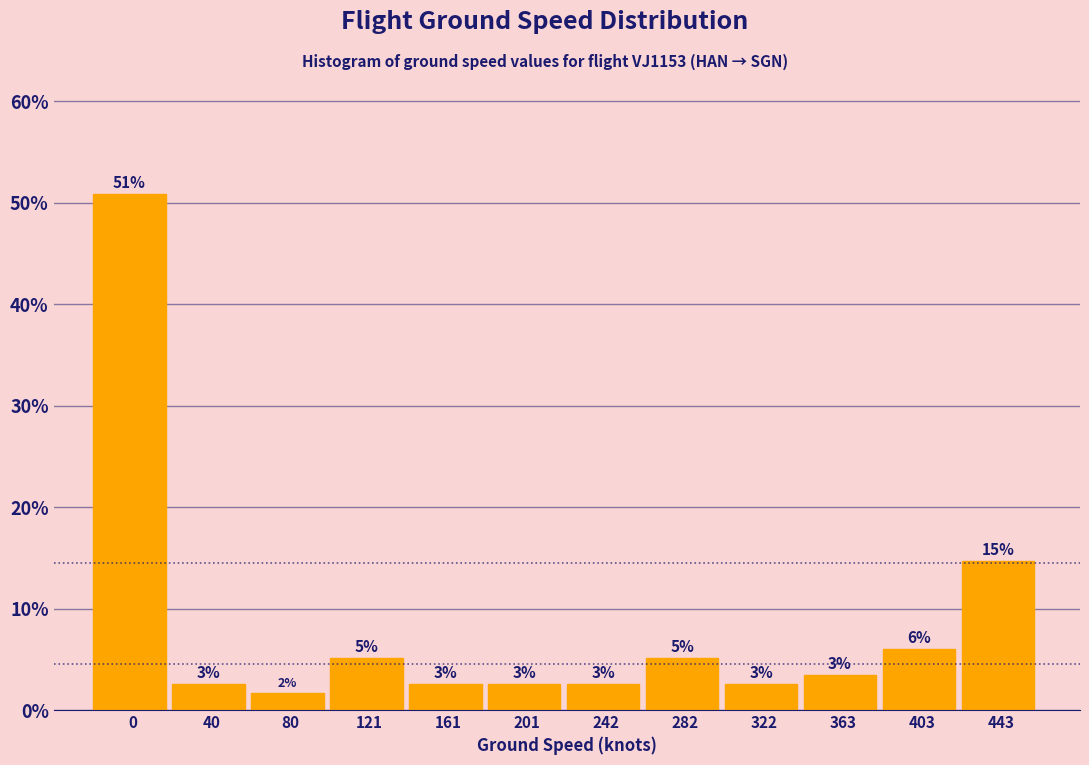

How many bars are there in total?

12